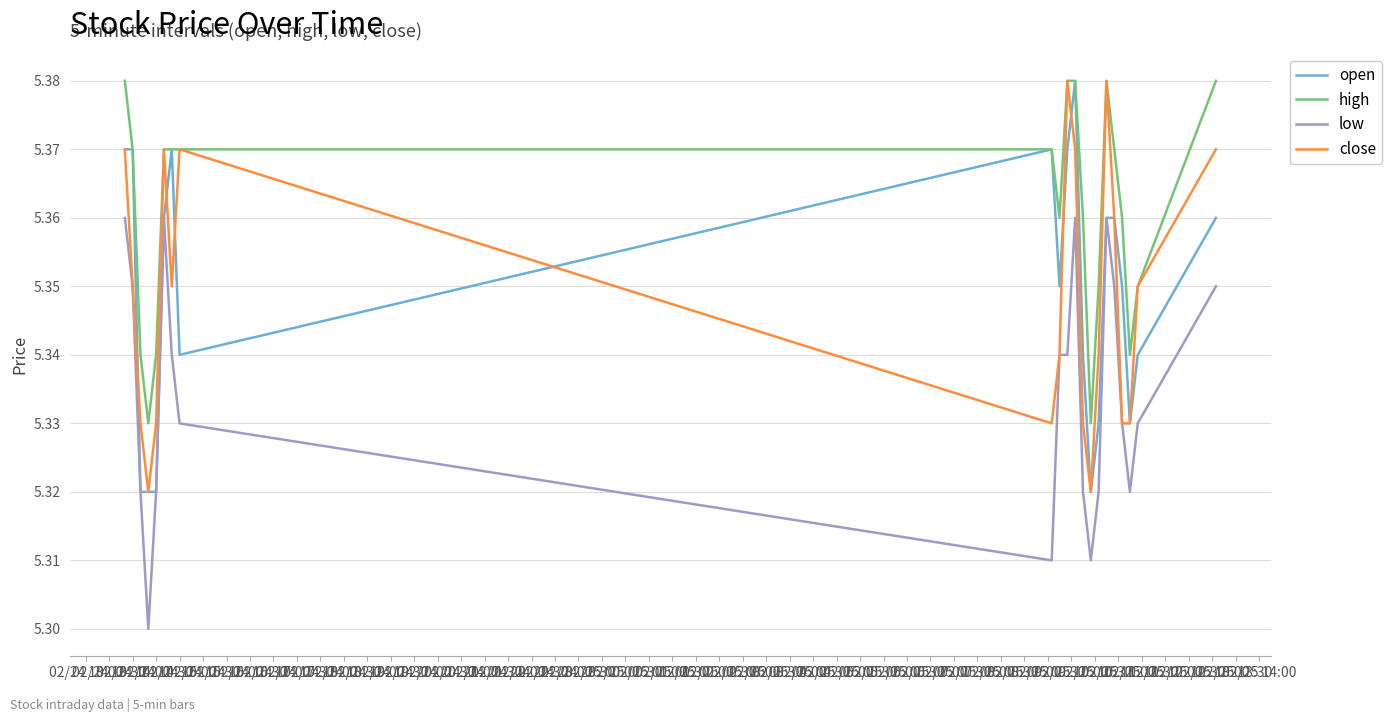

What are all the series names shown in the legend?

open, high, low, close